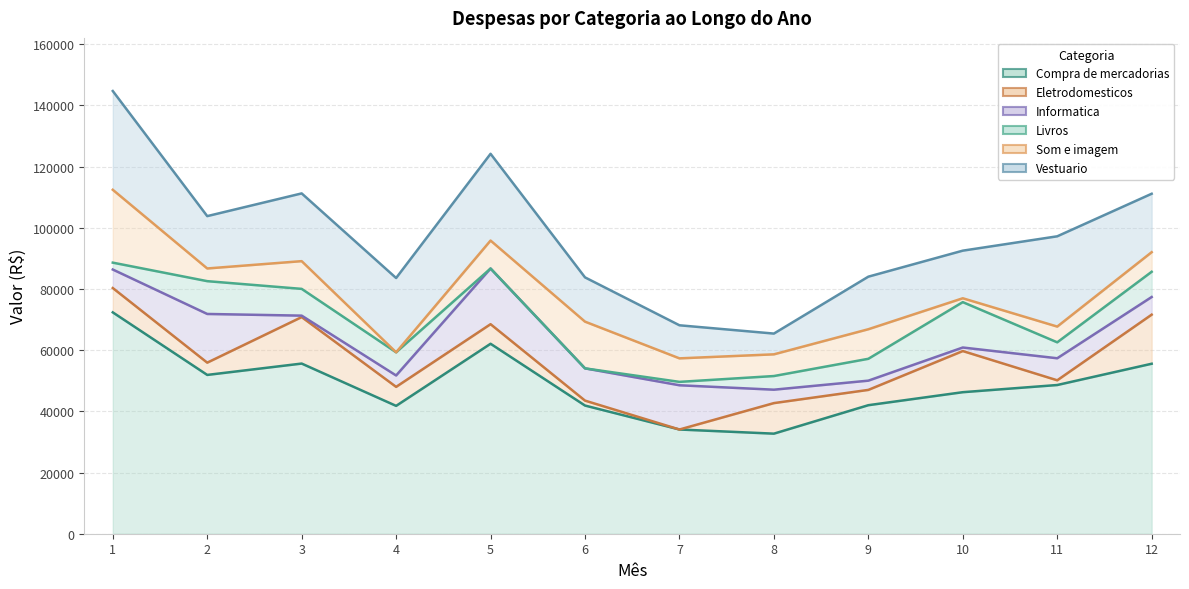

True or false: Vestuario and Livros cross at least once.

False